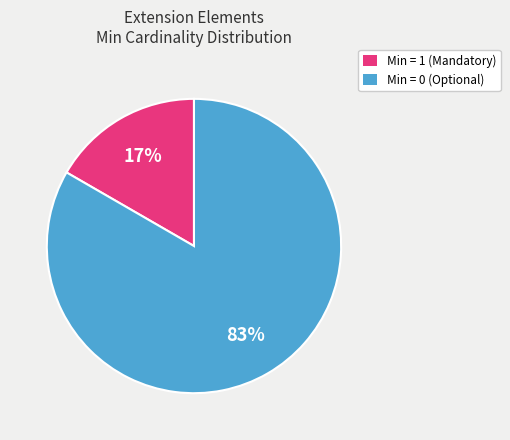

Which slice is the smallest?

Min = 1 (Mandatory)